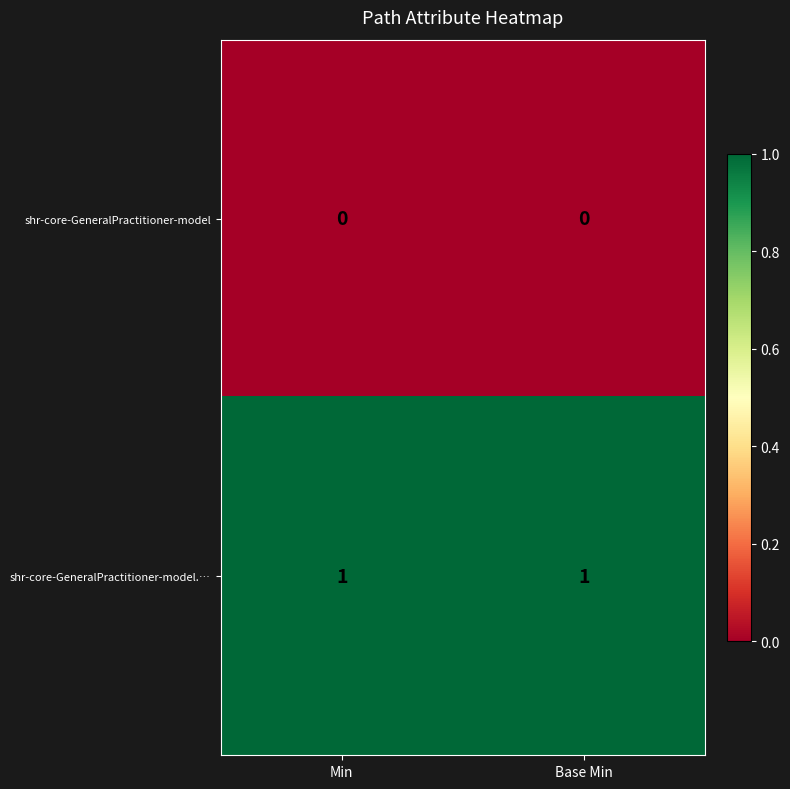

What is the difference between the highest and lowest values at Min?

1